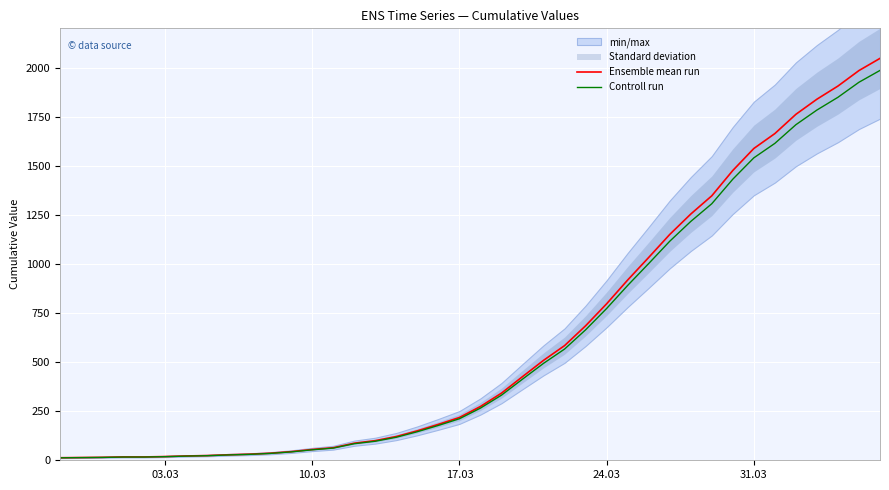

What is the highest value of the Ensemble mean run series?

2047.0